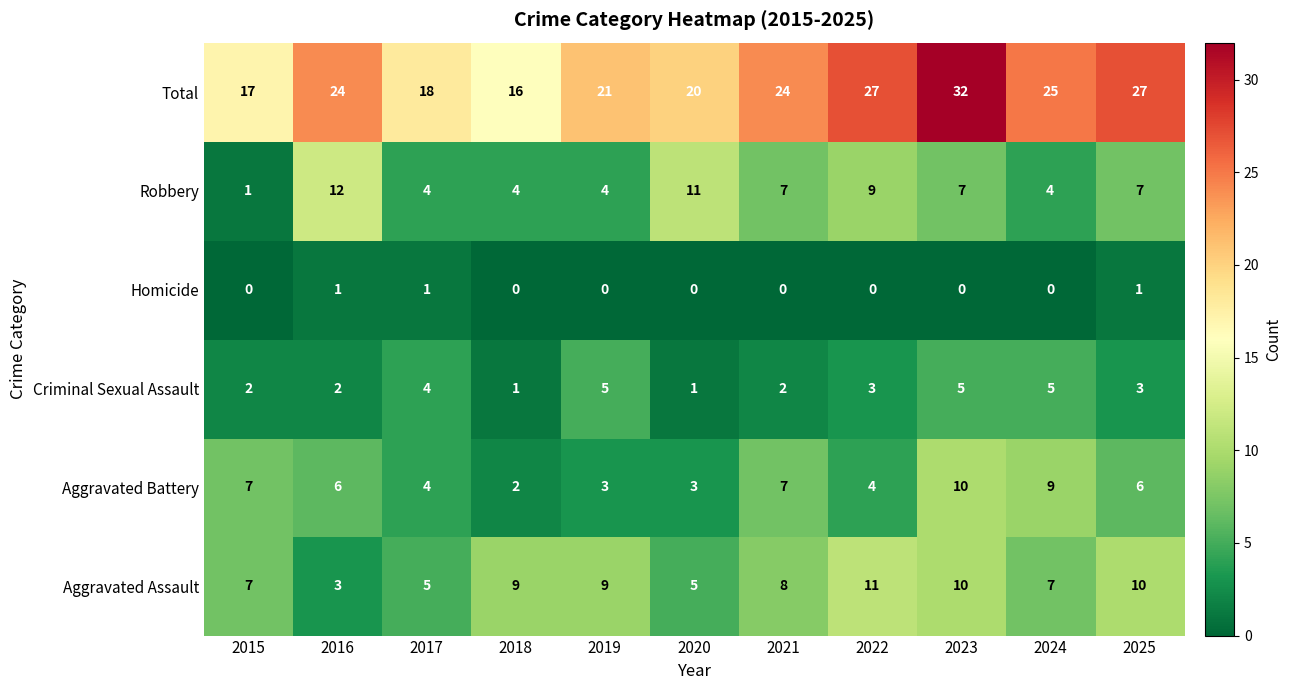

True or false: Homicide has a value of 0 at 2021.

True